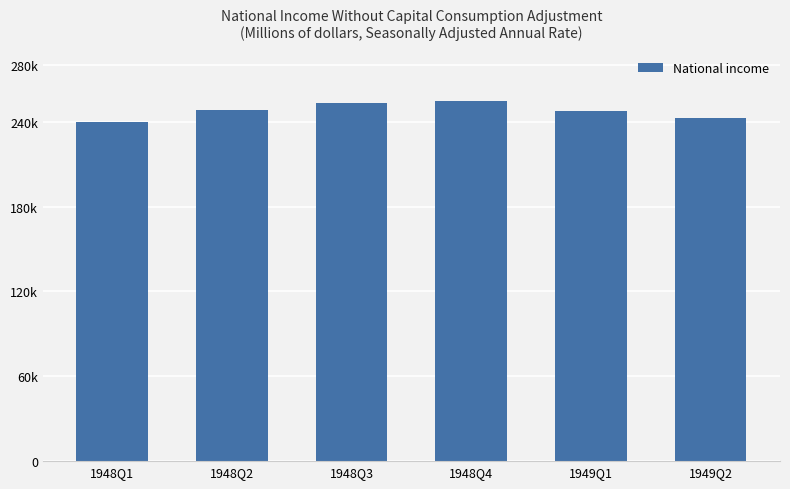

Does the chart contain any negative values?

No